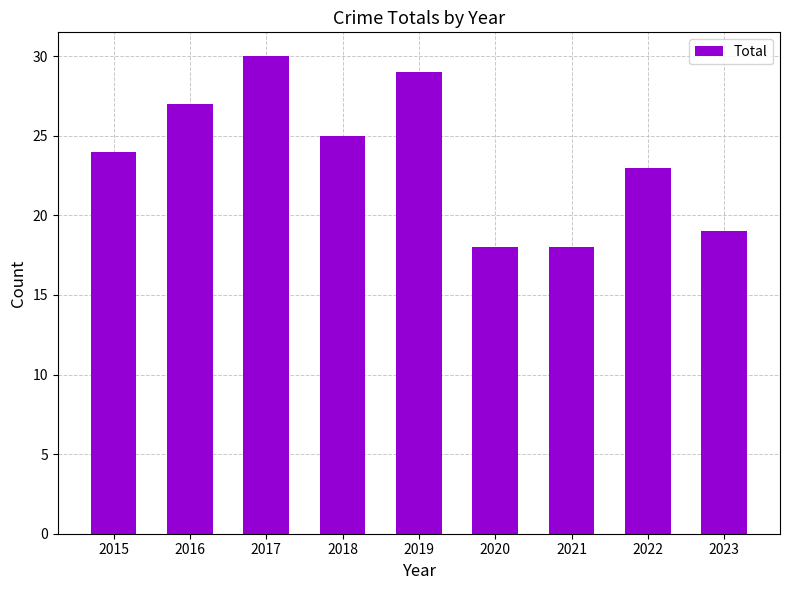

Reading left to right, what are all the values shown in this chart?

24	27	30	25	29	18	18	23	19